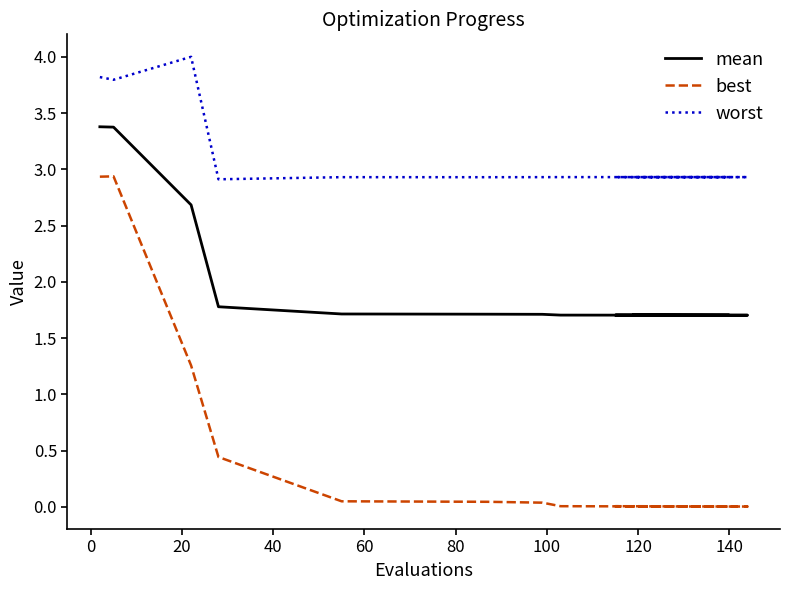

What are all the series names shown in the legend?

mean, best, worst